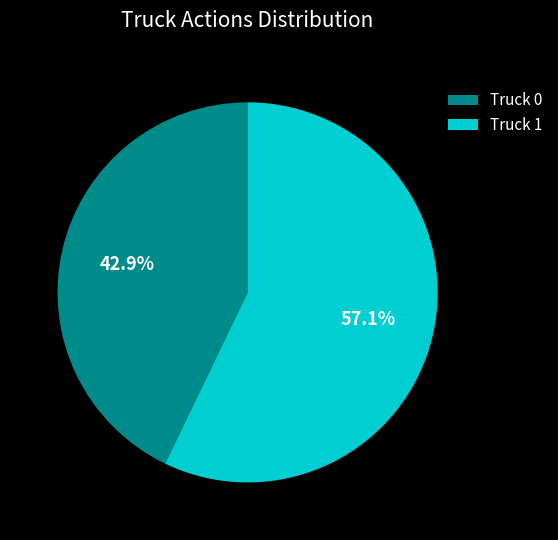

What is the total percentage of Truck 1 and Truck 0?

100.0%